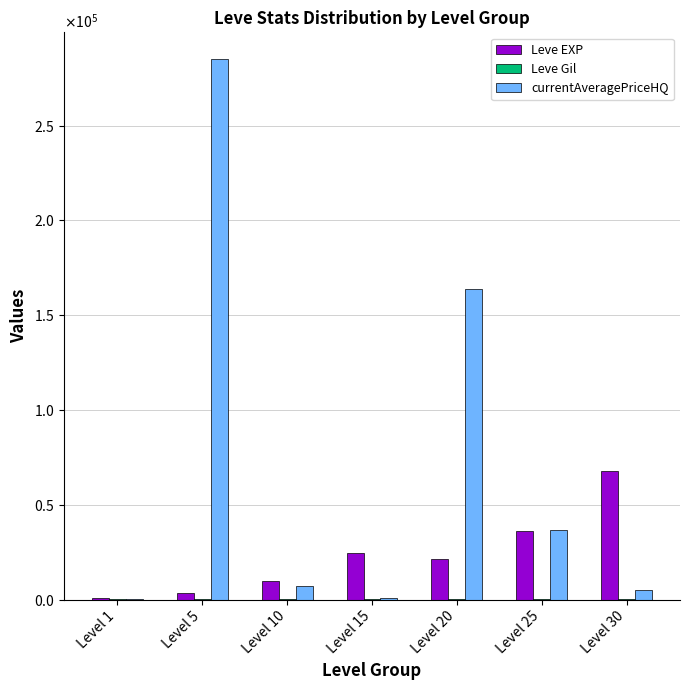

Which has a higher value, Level 5 or Level 1?

Level 5